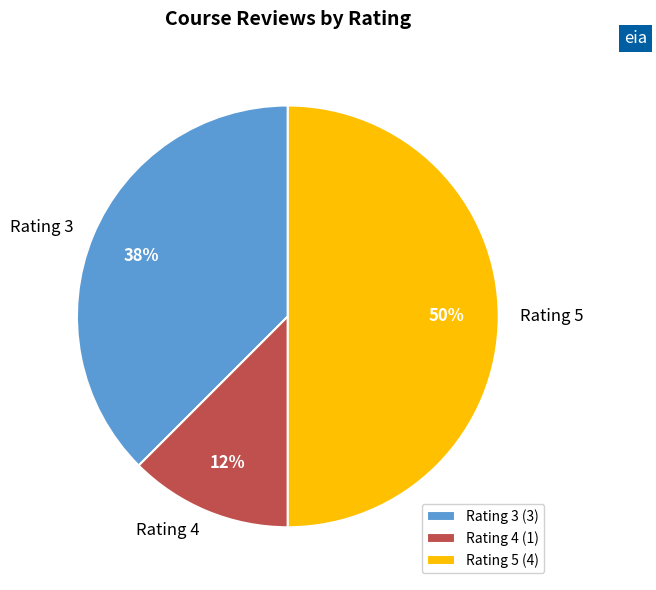

To the nearest percent, what is the average slice percentage?

33%